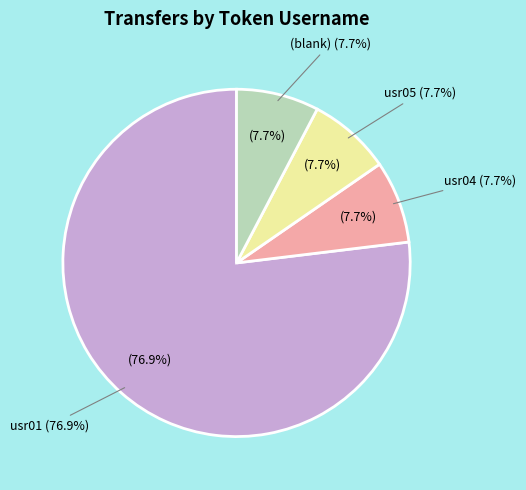

To the nearest percent, what portion does usr01 represent?

77%